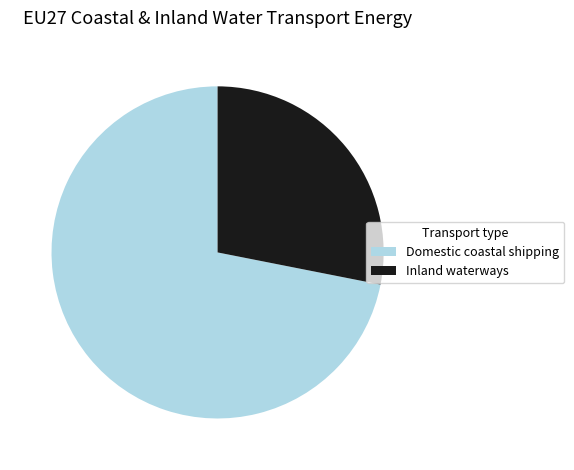

What is the majority slice?

Domestic coastal shipping